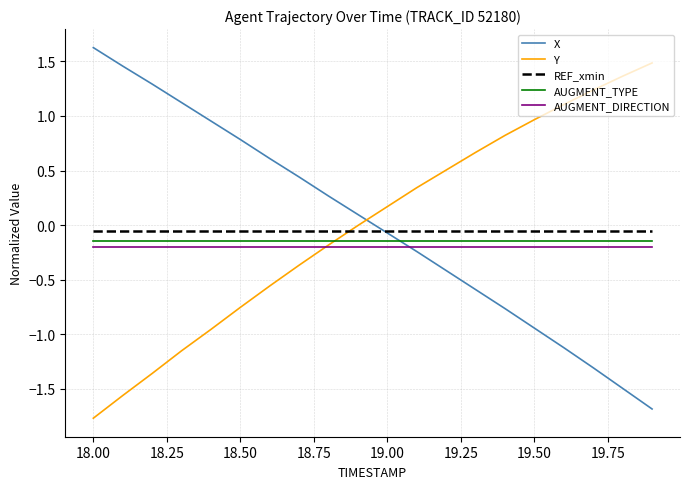

How many times do Y and REF_xmin cross each other?

1